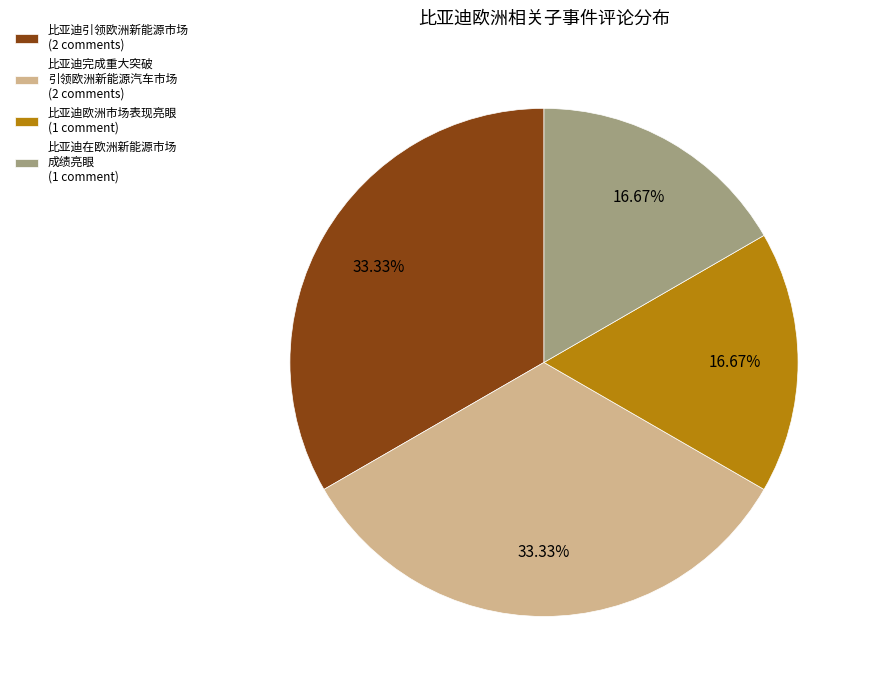

Does 比亚迪在欧洲新能源市场 成绩亮眼 (1 comment) represent more than half of the total?

No